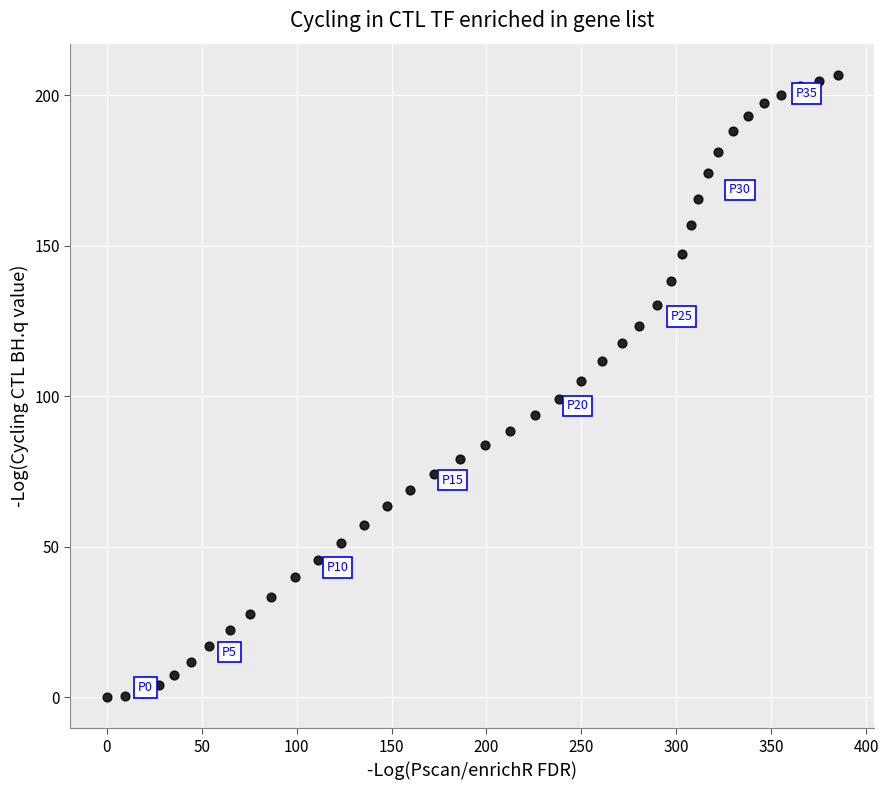

What is the range of X values (max minus min)?

385.0